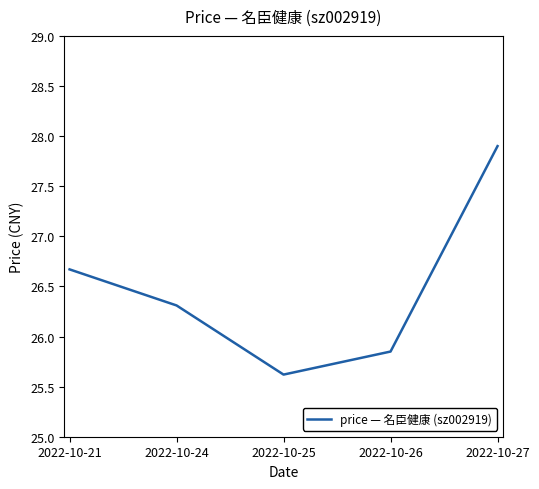

Between 2022-10-25 and 2022-10-24, which is larger?

2022-10-24